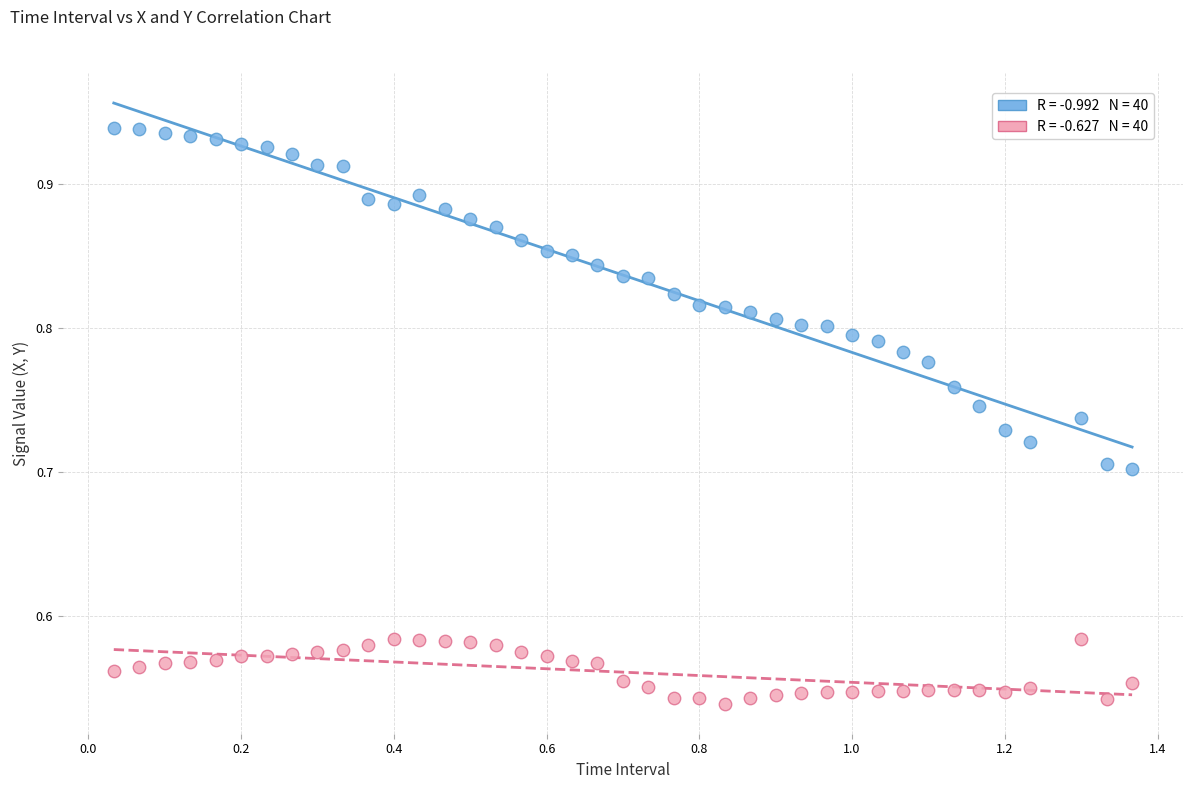

Across all data points, what is the range of X values (max minus min)?

1.3